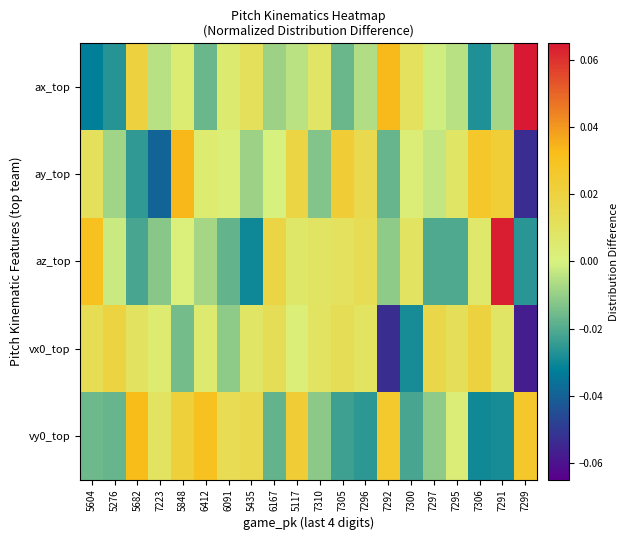

Reading right to left, what are all the values shown in this chart?

ax_top: 7299=0.1	7291=-0.0	7306=-0.0	7295=-0.0	7297=-0.0	7300=0.0	7292=0.0	7296=-0.0	7305=-0.0	7310=0.0	5117=-0.0	6167=-0.0	5435=0.0	6091=0.0	6412=-0.0	5848=0.0	7223=-0.0	5682=0.0	5276=-0.0	5604=-0.0
ay_top: 7299=-0.1	7291=0.0	7306=0.0	7295=0.0	7297=-0.0	7300=0.0	7292=-0.0	7296=0.0	7305=0.0	7310=-0.0	5117=0.0	6167=-0.0	5435=-0.0	6091=0.0	6412=0.0	5848=0.0	7223=-0.0	5682=-0.0	5276=-0.0	5604=0.0
az_top: 7299=-0.0	7291=0.1	7306=0.0	7295=-0.0	7297=-0.0	7300=0.0	7292=-0.0	7296=0.0	7305=0.0	7310=0.0	5117=0.0	6167=0.0	5435=-0.0	6091=-0.0	6412=-0.0	5848=0.0	7223=-0.0	5682=-0.0	5276=-0.0	5604=0.0
vx0_top: 7299=-0.1	7291=0.0	7306=0.0	7295=0.0	7297=0.0	7300=-0.0	7292=-0.1	7296=0.0	7305=0.0	7310=0.0	5117=0.0	6167=0.0	5435=0.0	6091=-0.0	6412=0.0	5848=-0.0	7223=0.0	5682=0.0	5276=0.0	5604=0.0
vy0_top: 7299=0.0	7291=-0.0	7306=-0.0	7295=0.0	7297=-0.0	7300=-0.0	7292=0.0	7296=-0.0	7305=-0.0	7310=-0.0	5117=0.0	6167=-0.0	5435=0.0	6091=0.0	6412=0.0	5848=0.0	7223=0.0	5682=0.0	5276=-0.0	5604=-0.0